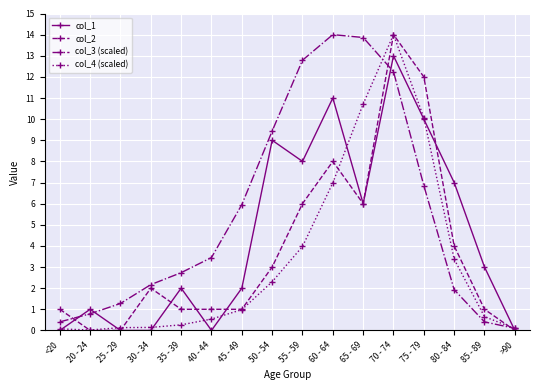

What is the value of the col_4 (scaled) point at the 13th from the left?

10.1